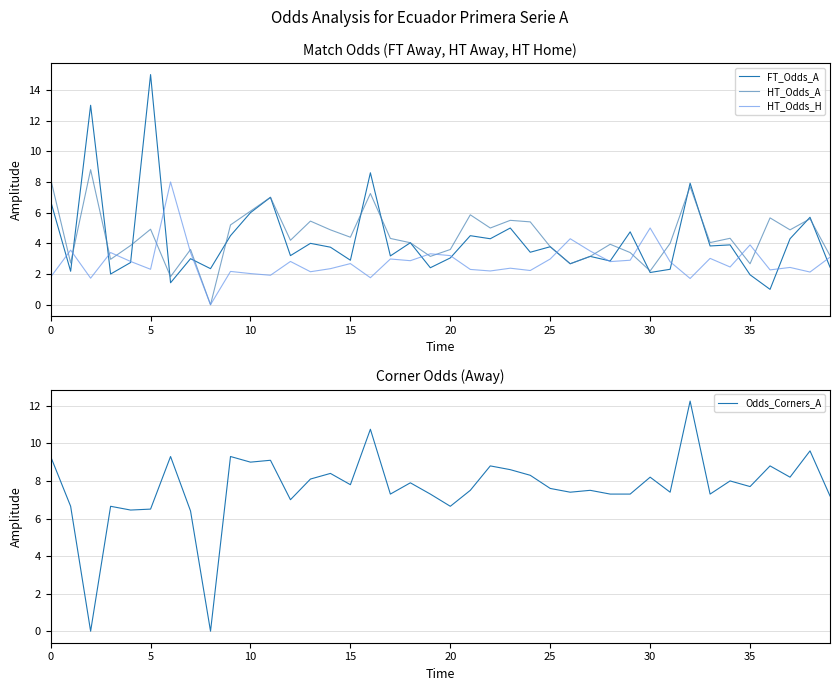

What is the difference between the HT_Odds_H values at 37 and 21?

0.1